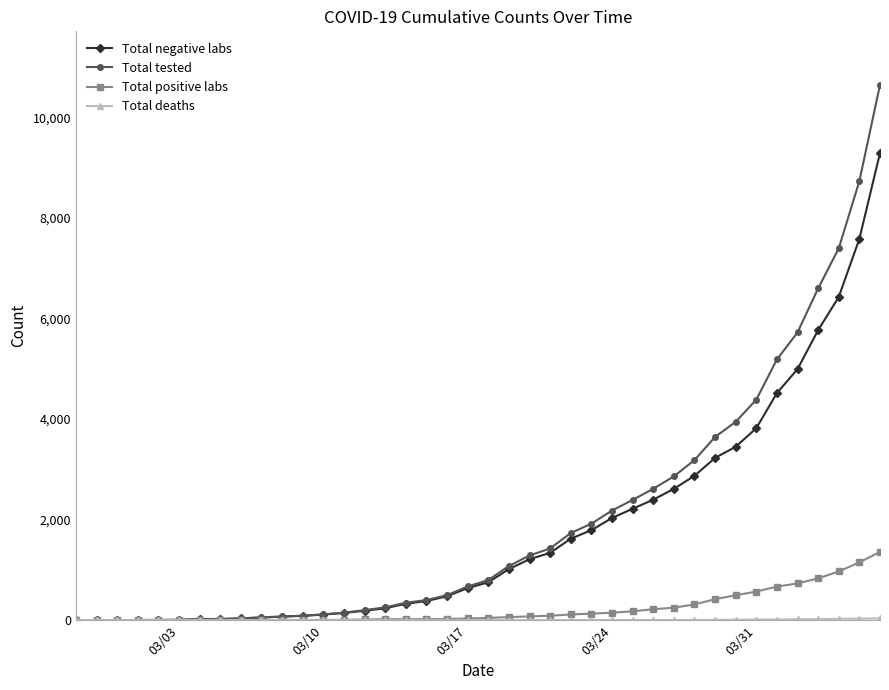

Which series has the largest range (max minus min)?

Total tested